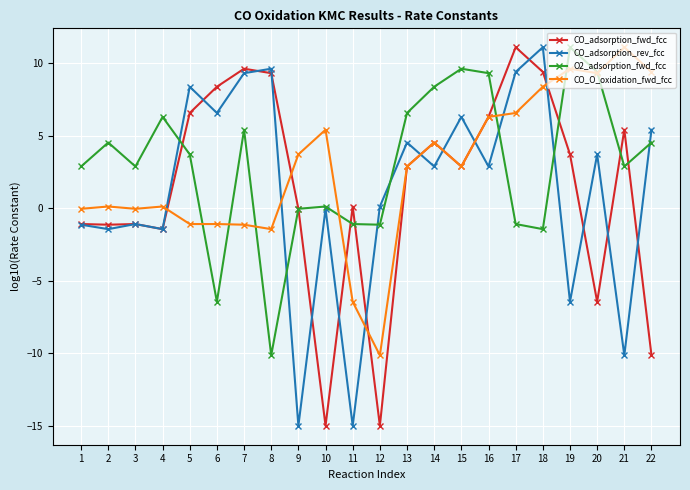

How many lines are shown in the chart?

4